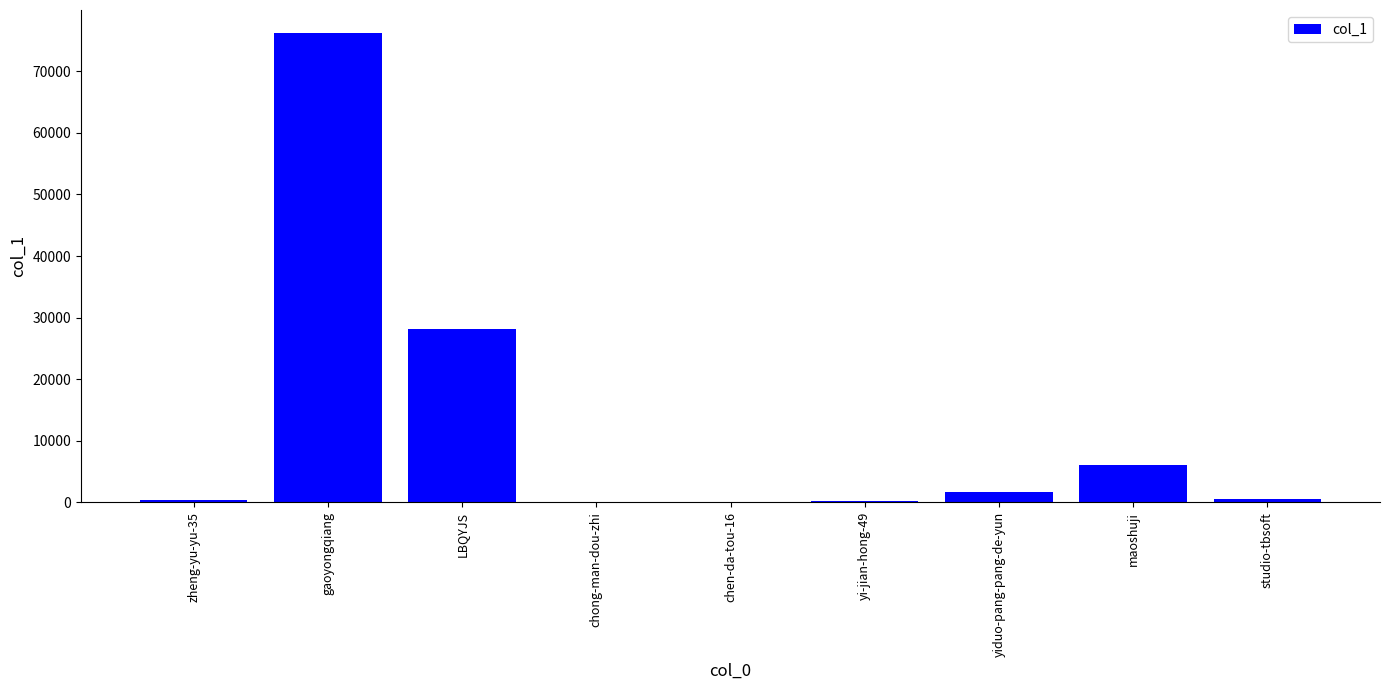

What is the sum of all values?

113297